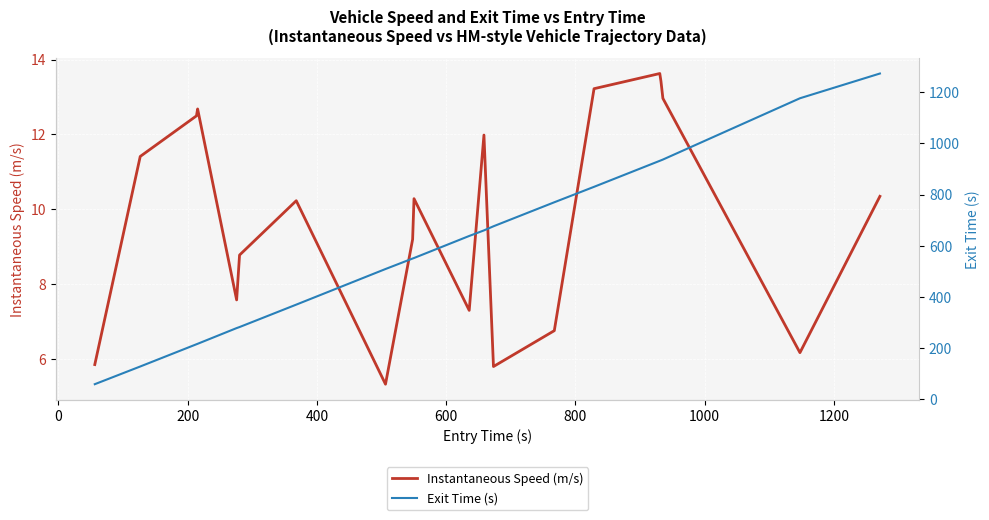

What is the lowest value of the Instantaneous Speed (m/s) series?

5.3